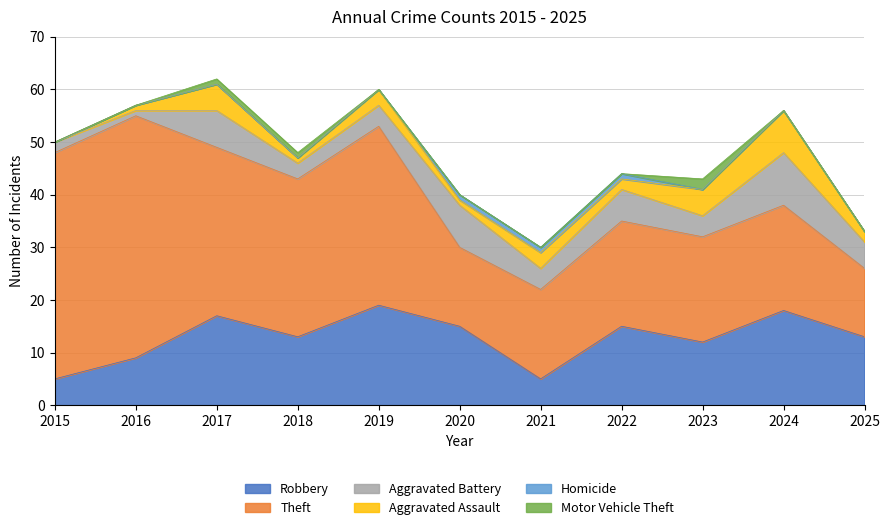

Is the value of Homicide at 2016 greater than the value of Motor Vehicle Theft at 2023?

No